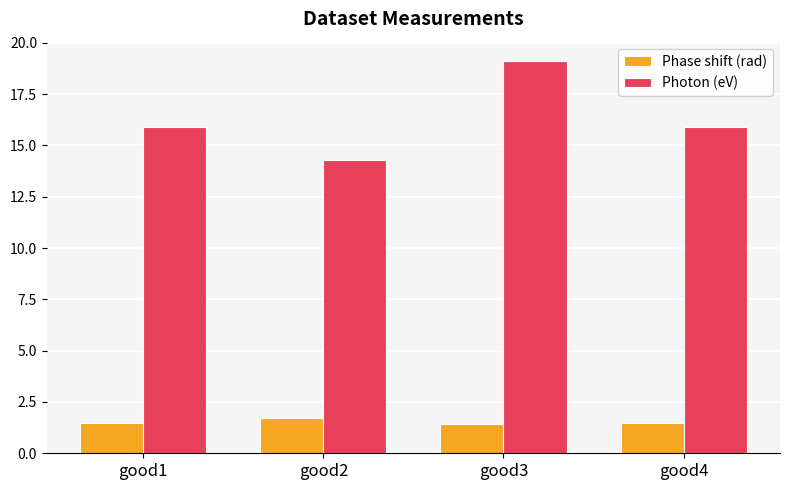

At which label does Photon (eV) reach its minimum?

good2